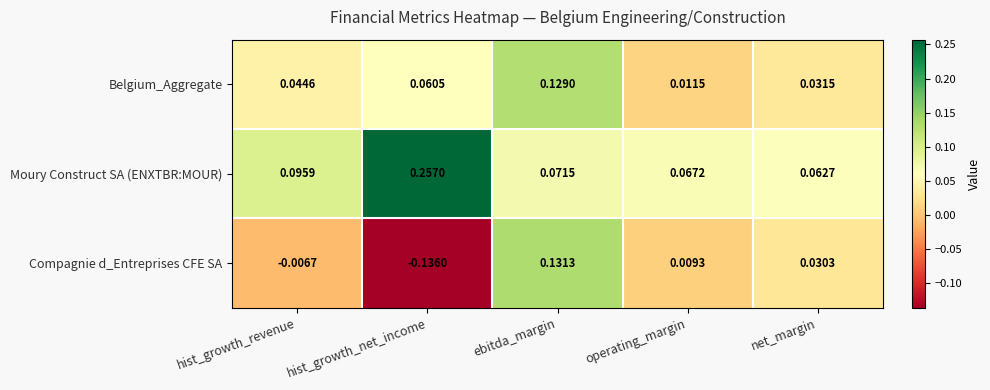

At which label is Belgium_Aggregate closest to 0?

operating_margin